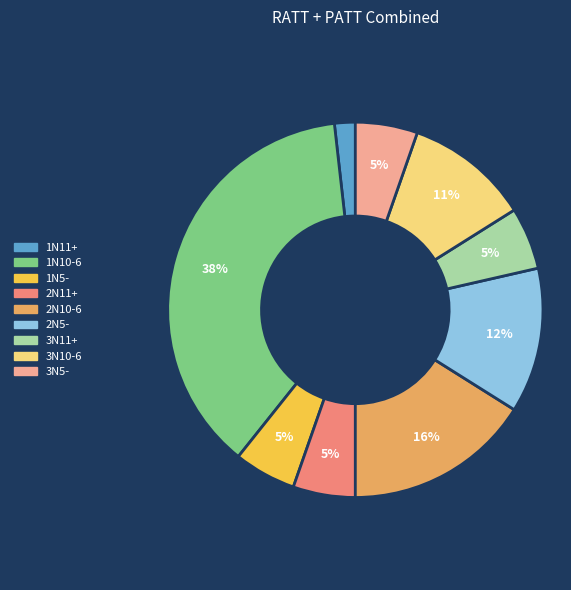

To the nearest percent, what is the difference between the largest and smallest slice percentages?

36%